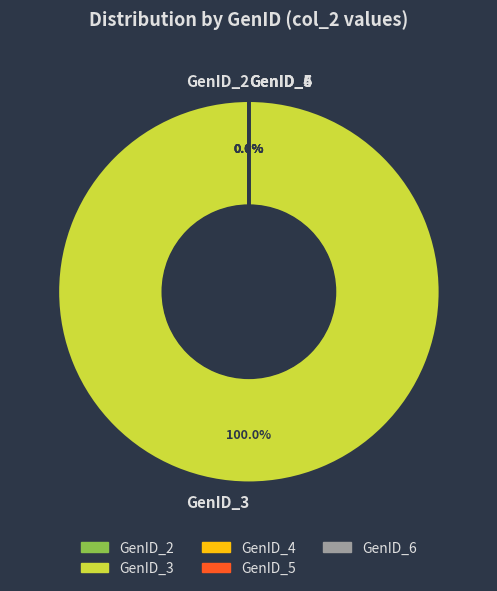

What portion of the pie excludes GenID_5?

100.0%